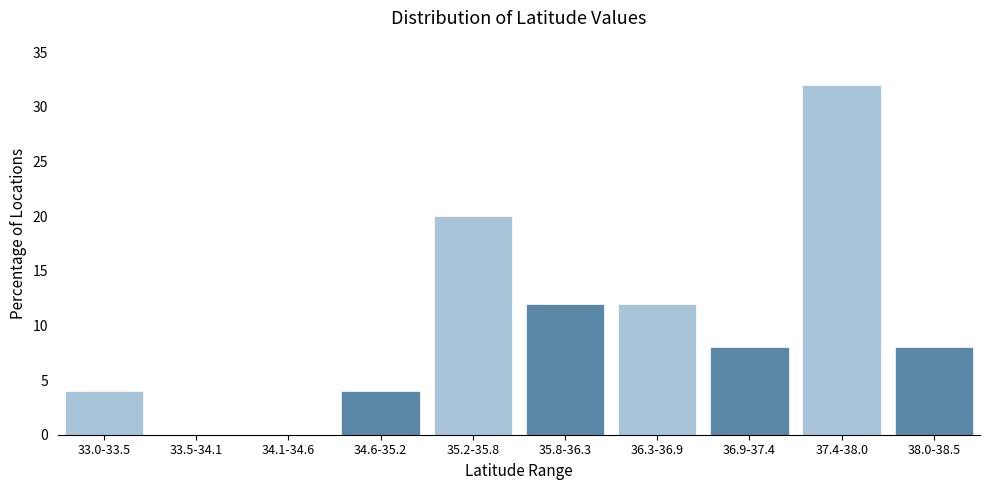

Reading right to left, list all the values displayed in this chart.

38.0-38.5=8	37.4-38.0=32	36.9-37.4=8	36.3-36.9=12	35.8-36.3=12	35.2-35.8=20	34.6-35.2=4	34.1-34.6=0	33.5-34.1=0	33.0-33.5=4